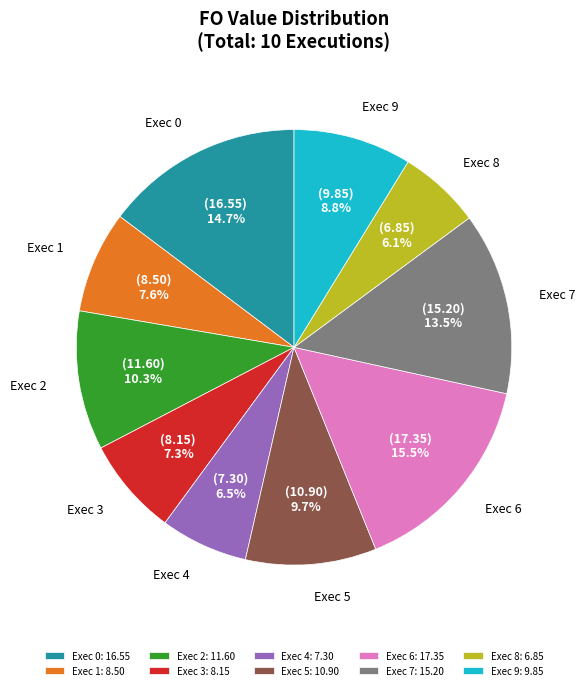

What is the ratio of the value at Exec 9 to the value at Exec 5?

0.9